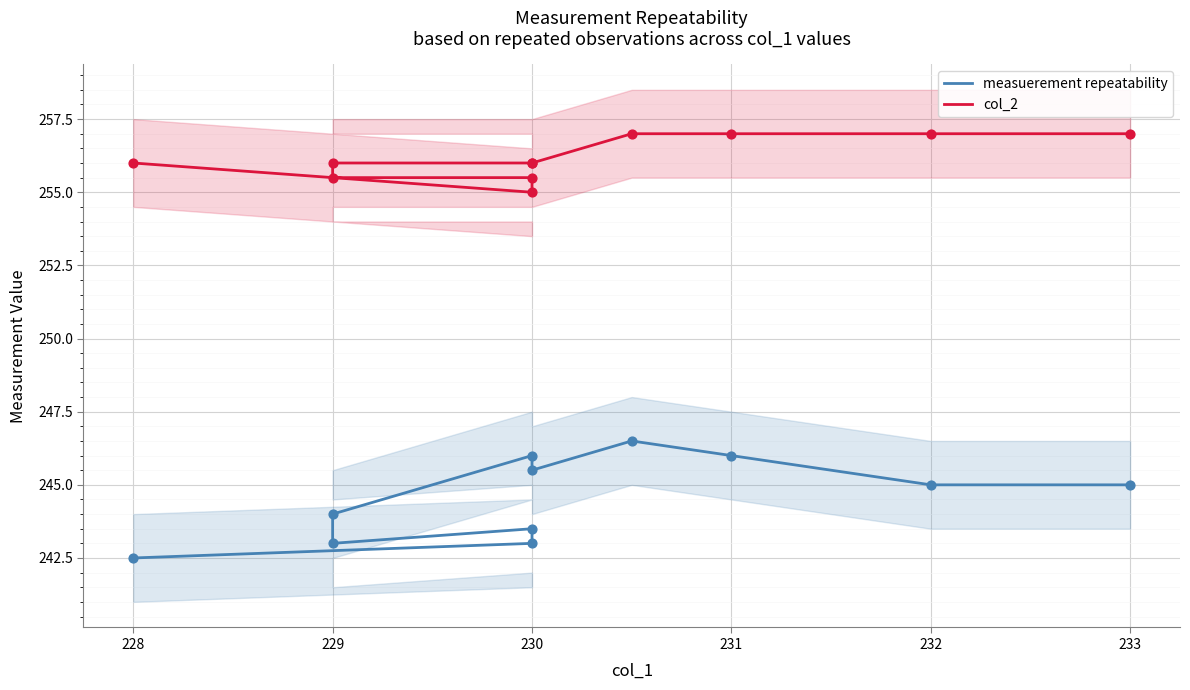

Which series has the largest total across all categories?

col_2